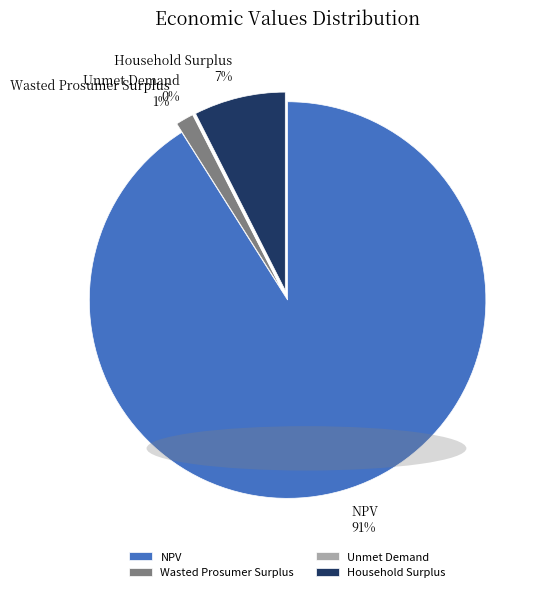

Do NPV and Wasted Prosumer Surplus together represent more than half of the pie?

Yes